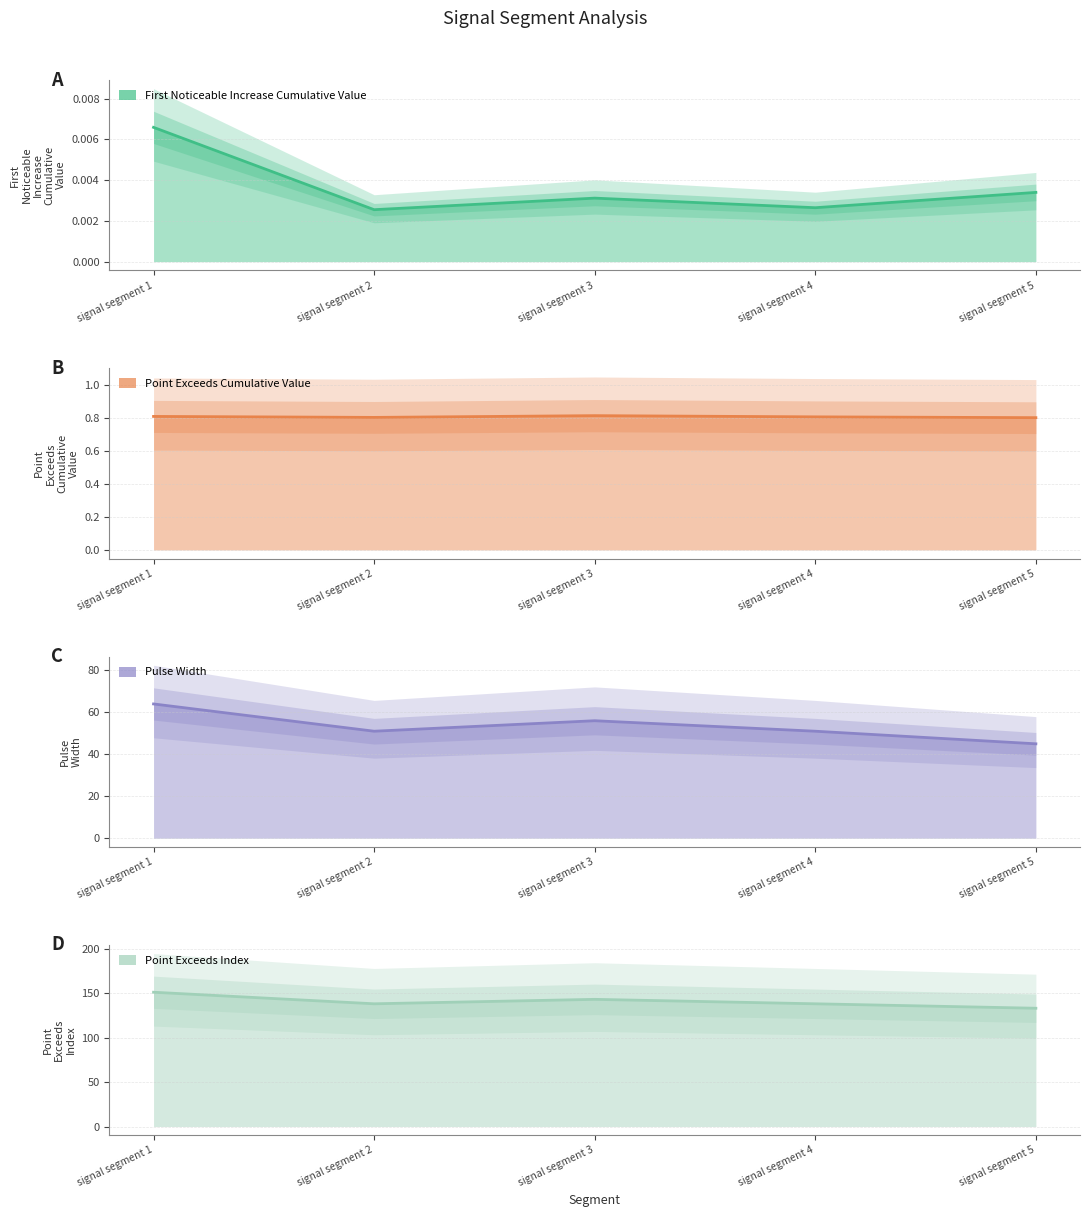

In Point_Exceeds_Cumulative_Value, how many points are higher than both neighbors (excluding endpoints)?

1